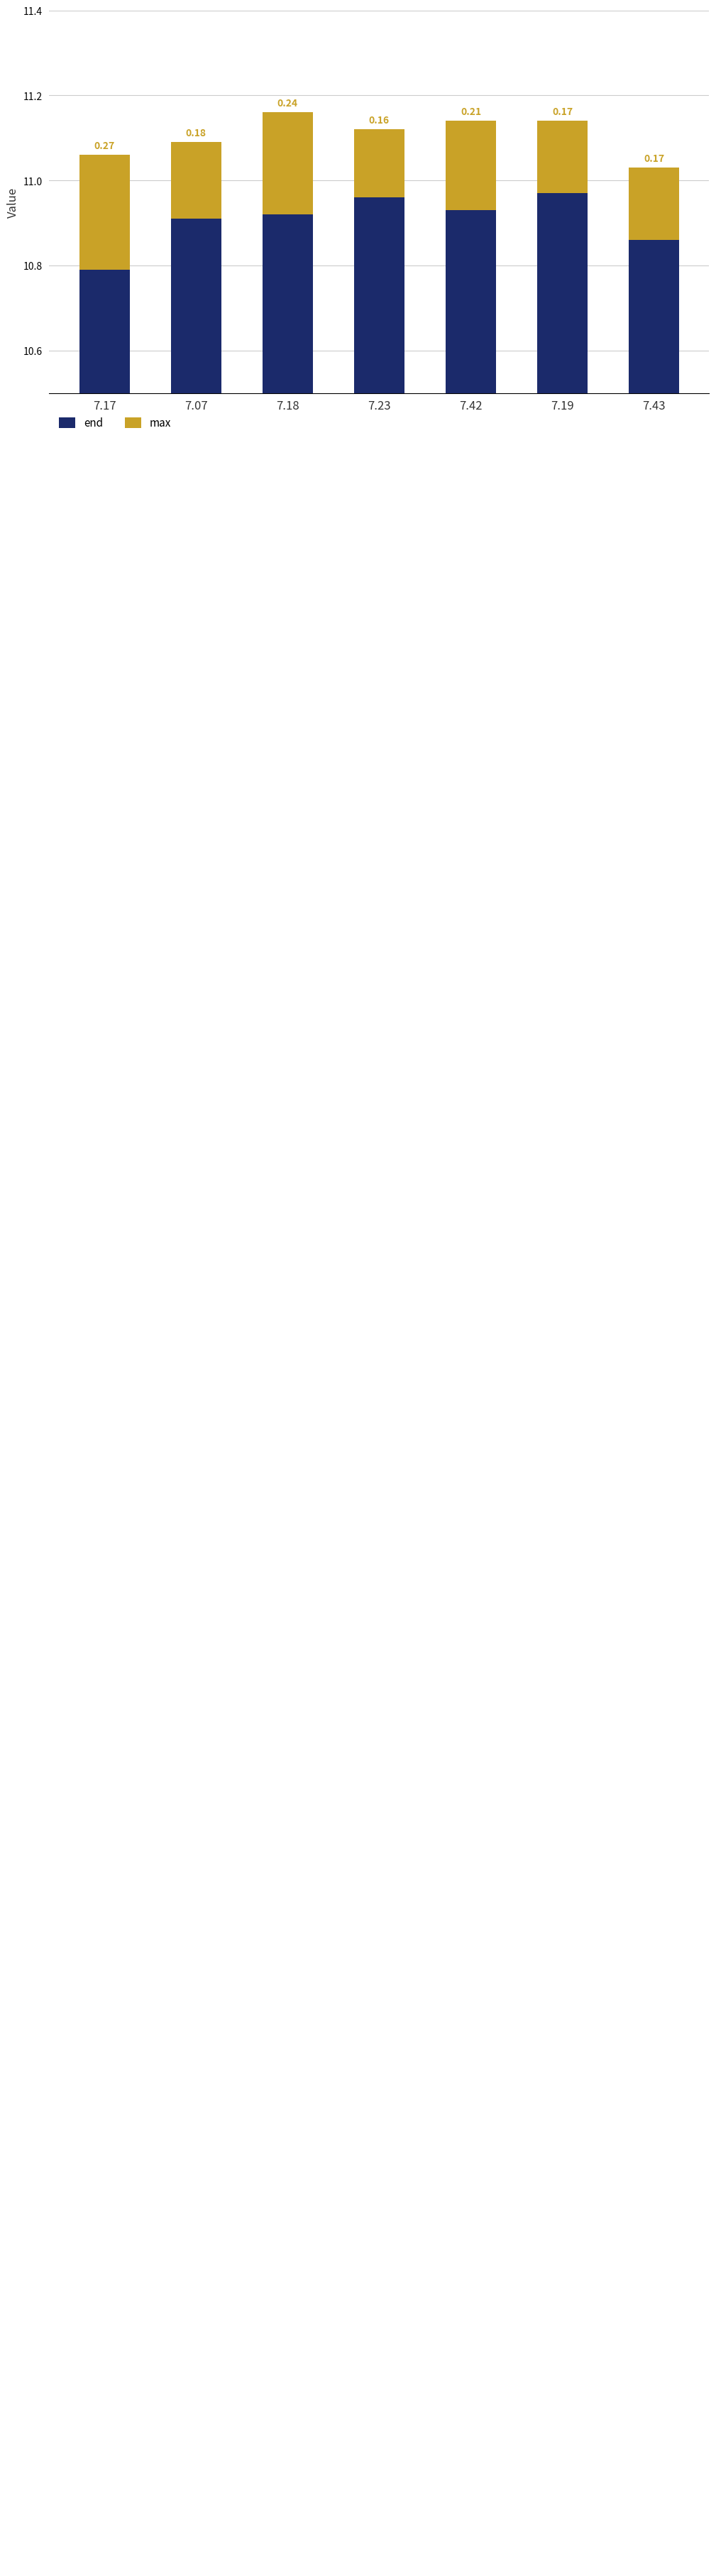

What is the spread (max minus min) of values at 7.17?

10.5